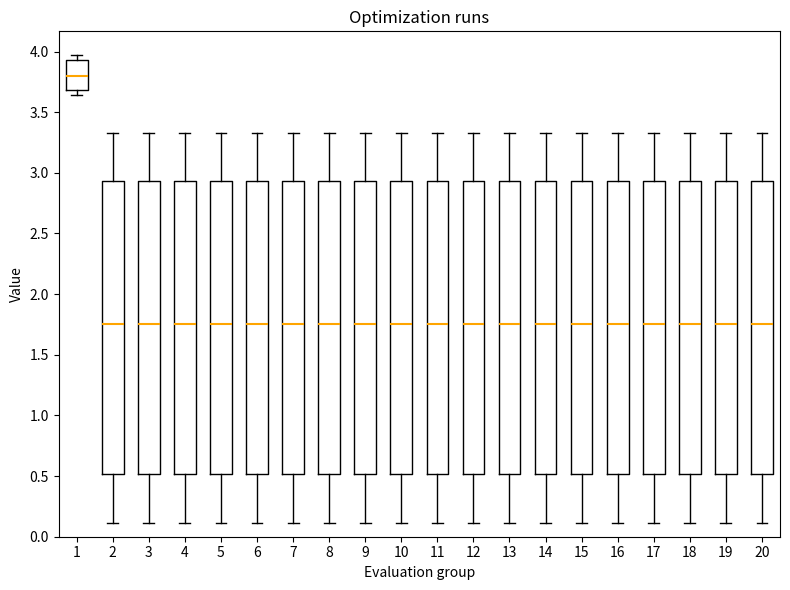

Where does the lower whisker of the box at x = 6 end on the y-axis? The values are not printed on the chart, so give them approximately, as read against the axis.

0.10